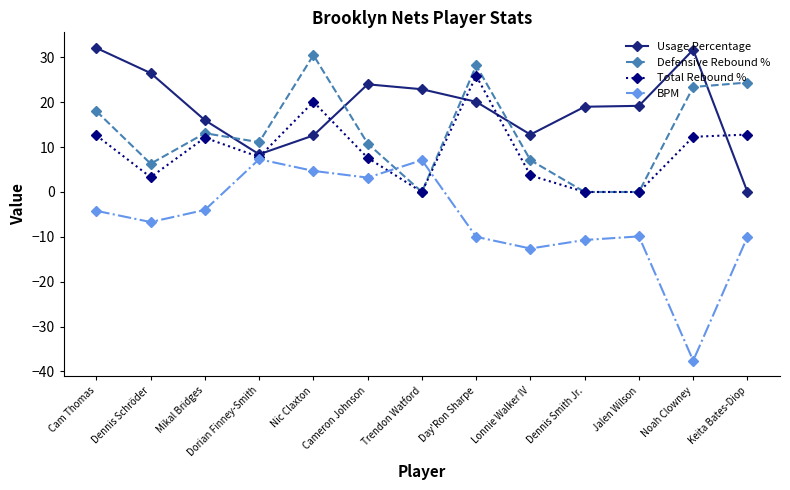

What is the sum of all Defensive Rebound % values?

172.9